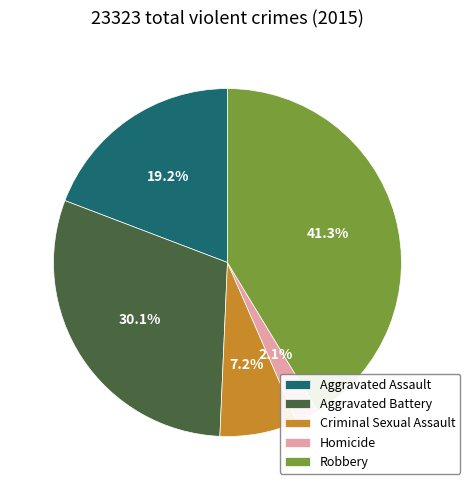

Is there a majority slice in this chart?

No